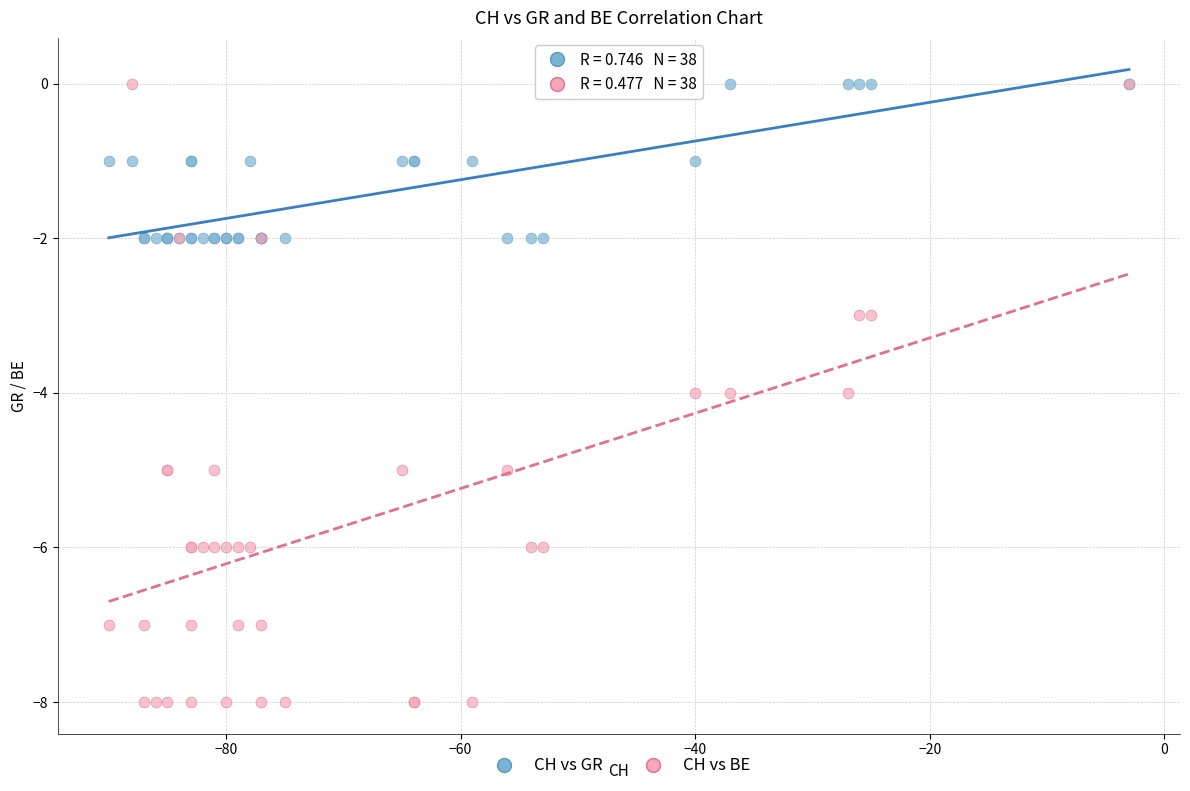

What are all the series names shown in the legend?

CH vs GR, CH vs BE